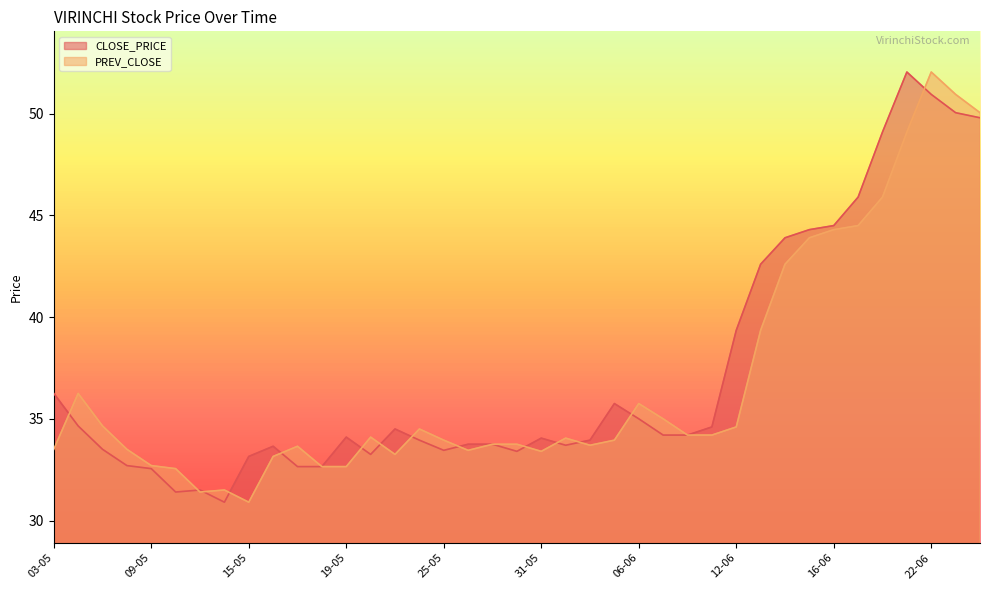

What is the difference between the maximum and minimum values in the PREV_CLOSE series?

21.1